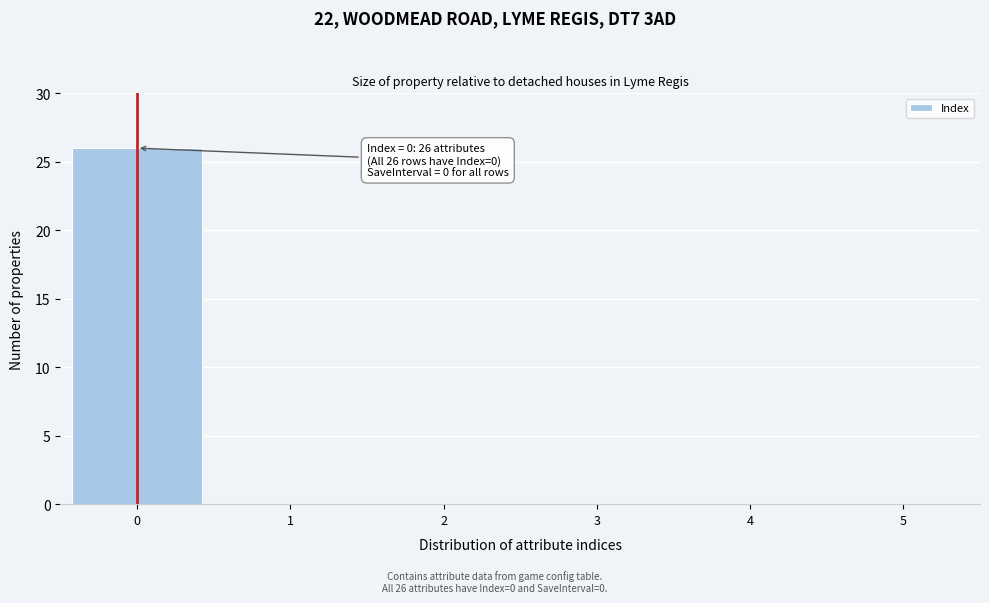

Which range on the x-axis has the tallest bar?

-0.5 to 0.5